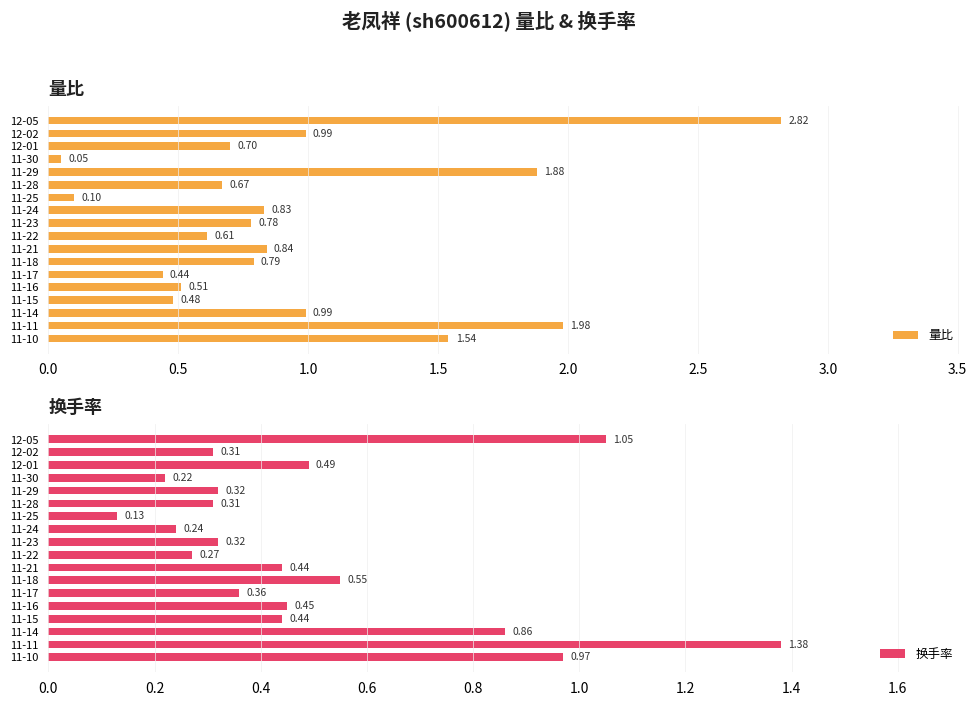

What is the difference between the 量比 values at 12-01 and 11-29?

1.2